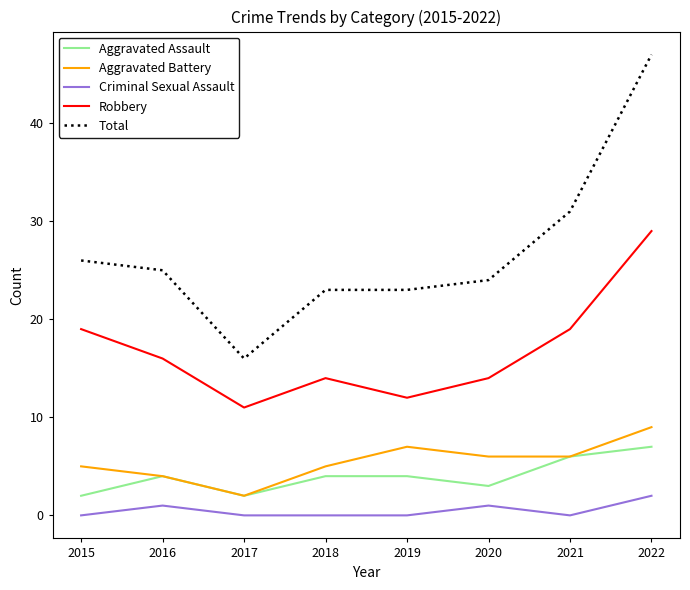

Count the Aggravated Assault values in the range 3 to 6.

5